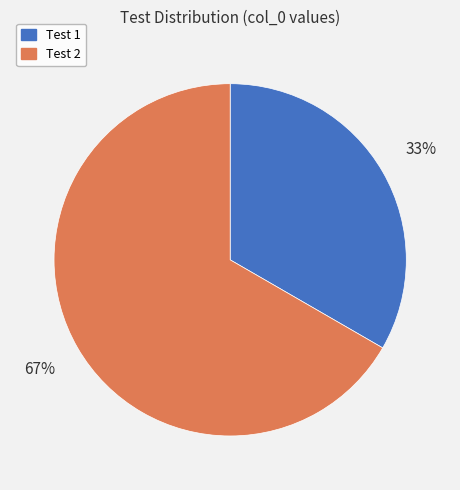

Approximately how many times larger is the value at Test 2 compared to Test 1?

2.0